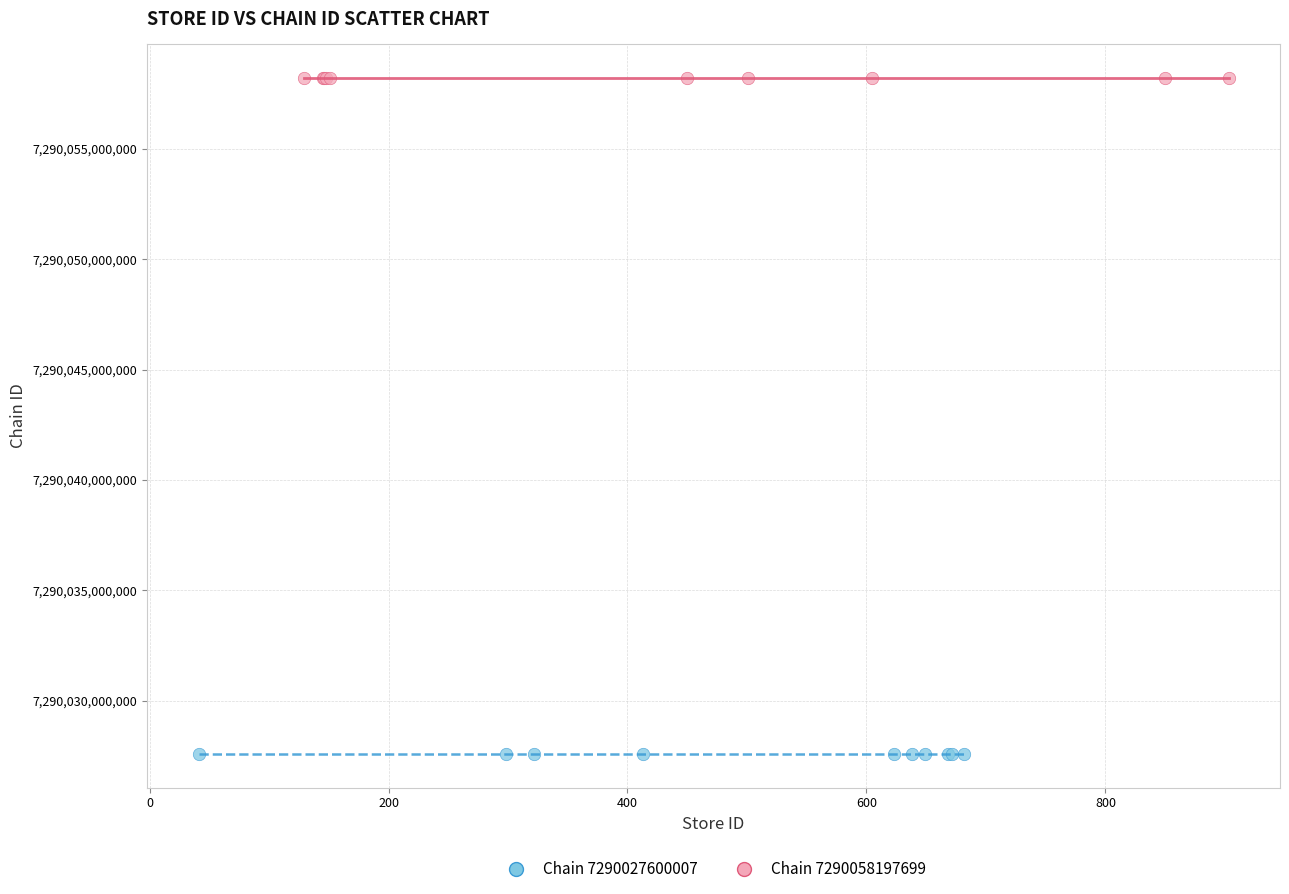

Which series contains the lowest Y value?

Chain 7290027600007